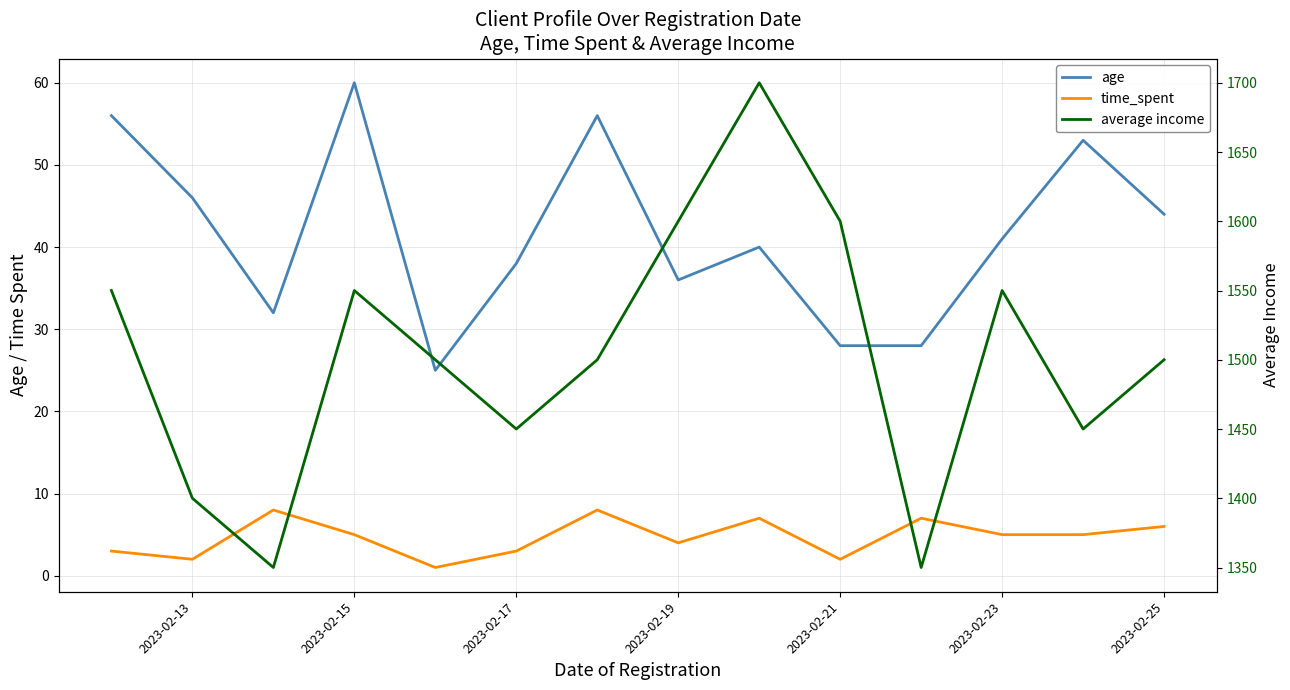

What is the difference between the maximum and minimum values in the age series?

35